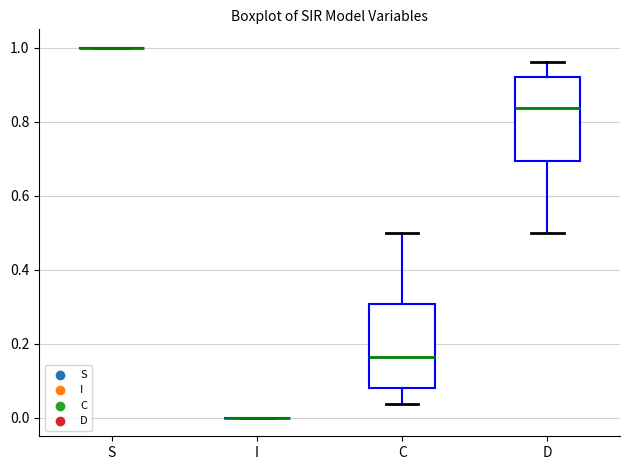

Reading left to right, transcribe this box plot: for each box, give where its median line is, the range the box spans, and where its two whiskers end, as read against the y-axis. The values are not printed on the chart, so give them approximately, as read against the axis.

S: box collapsed to a line at 1.00, whiskers 1.00 to 1.00
I: box collapsed to a line at 0.00, whiskers 0.00 to 0.00
C: median 0.16, box 0.08 to 0.30, whiskers 0.04 to 0.50
D: median 0.84, box 0.70 to 0.92, whiskers 0.50 to 0.96